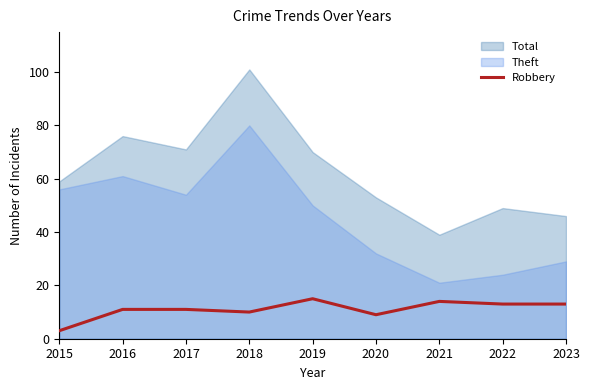

Which has a higher value, 2015 or 2018?

2018